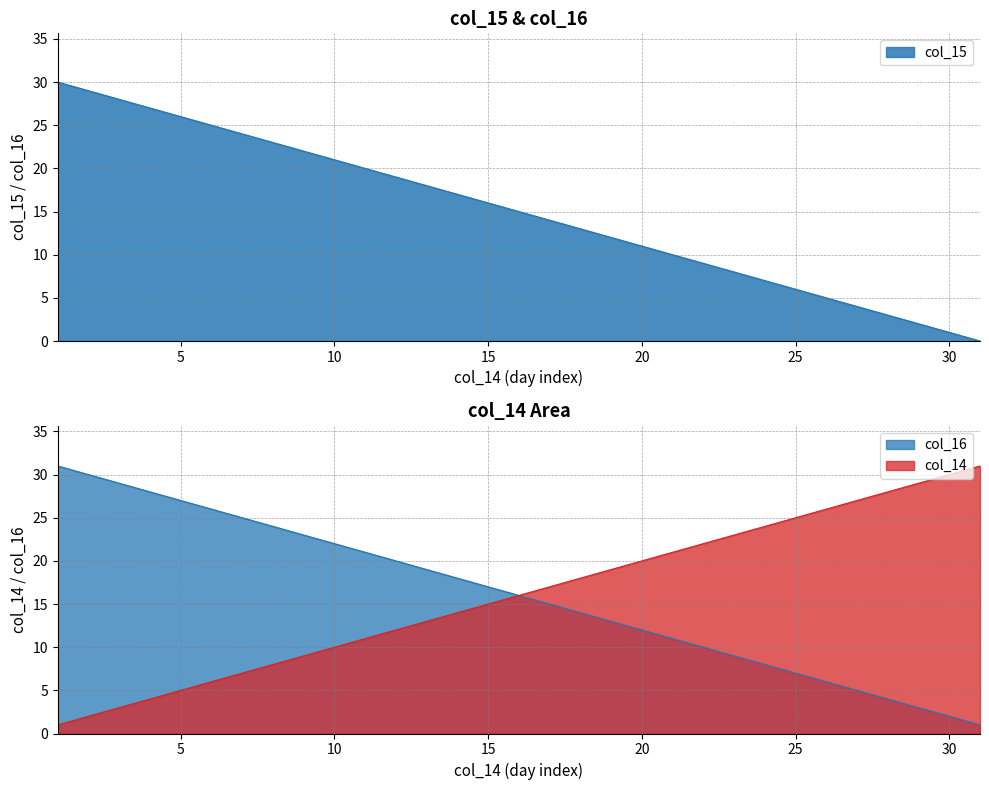

Which series has the widest spread of values?

col_15